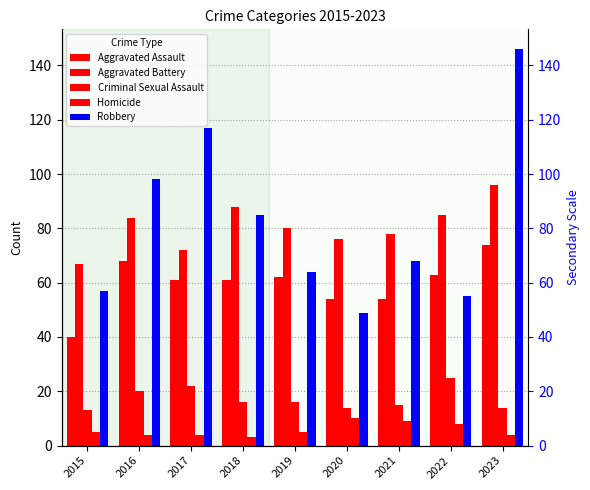

At which category is the sum across all series the highest?

2023